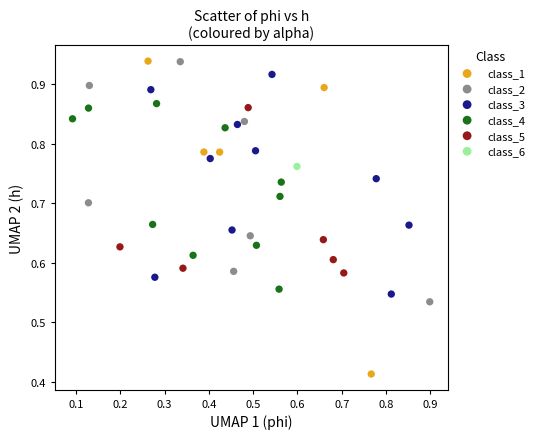

What are all the series names shown in the legend?

class_1, class_2, class_3, class_4, class_5, class_6